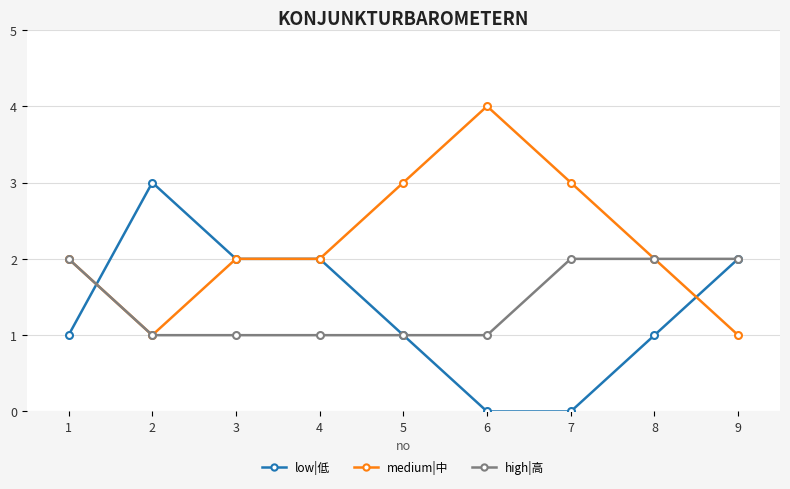

At which category does medium|中 reach its first local valley?

2